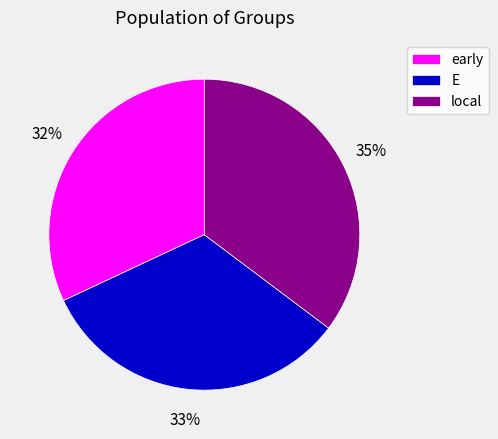

To the nearest percent, what portion does local represent?

35%